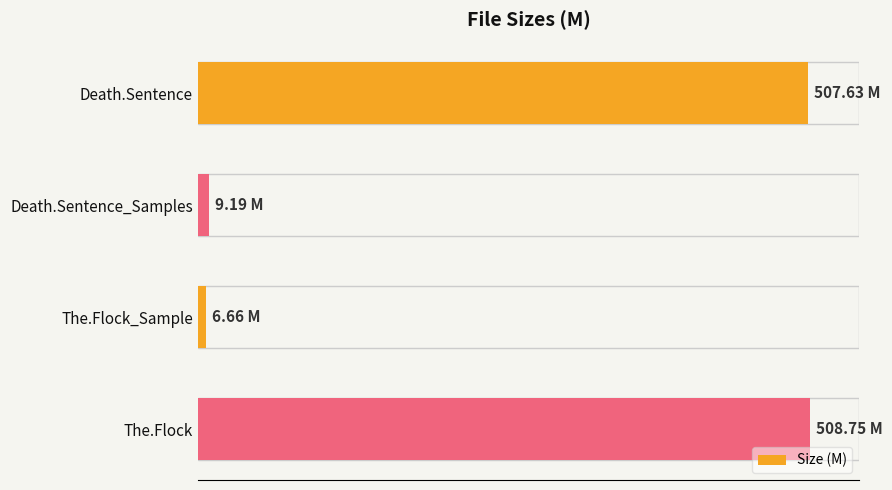

What is the smallest value displayed?

6.7